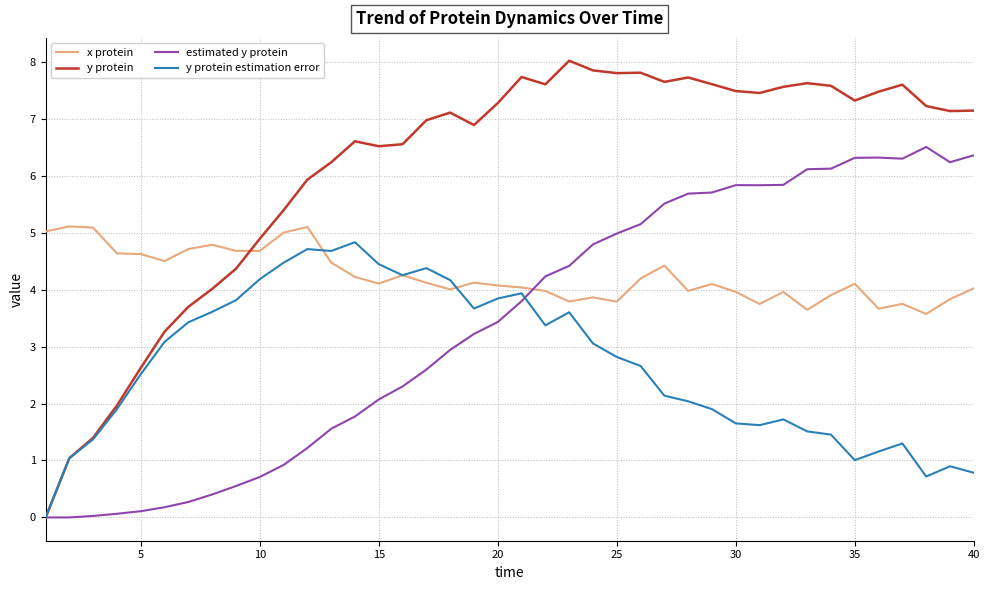

What is the maximum value shown in the chart?

8.0